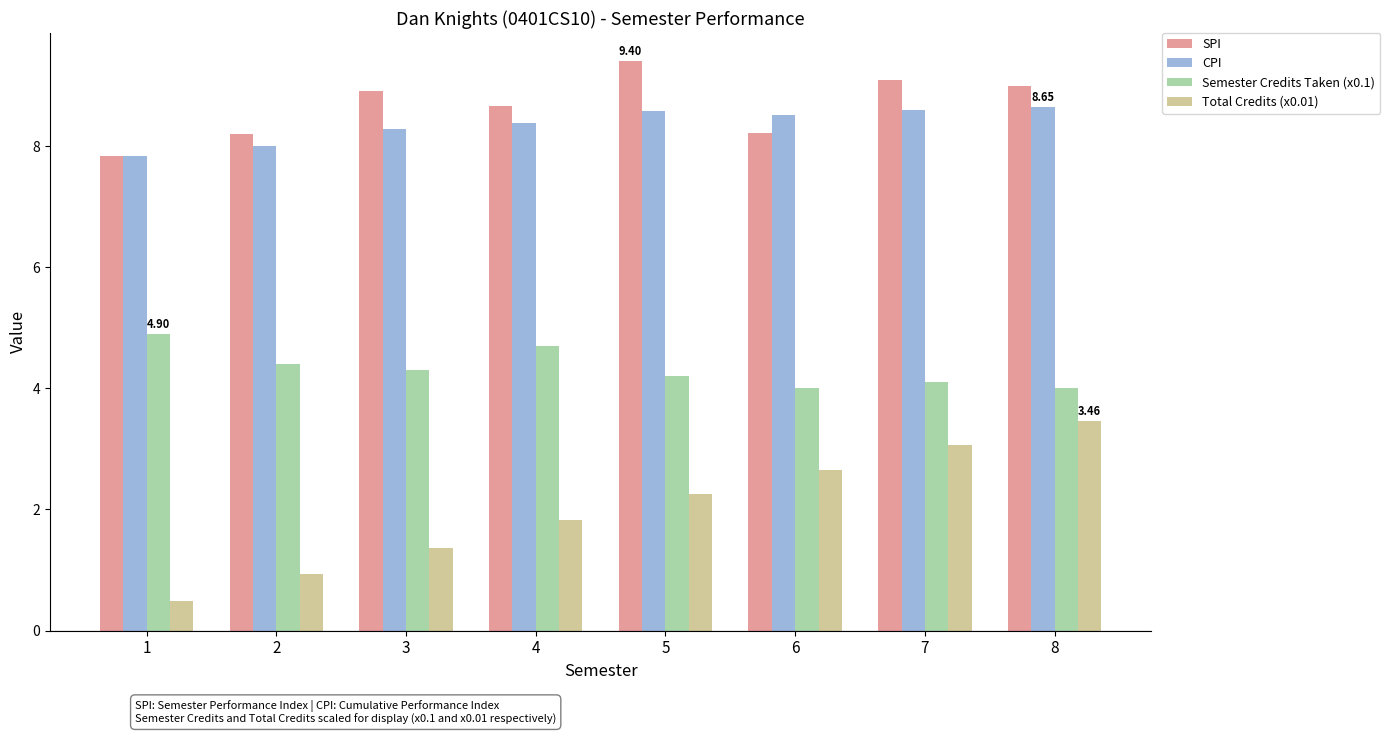

What is the total value across all series at 7?

24.9